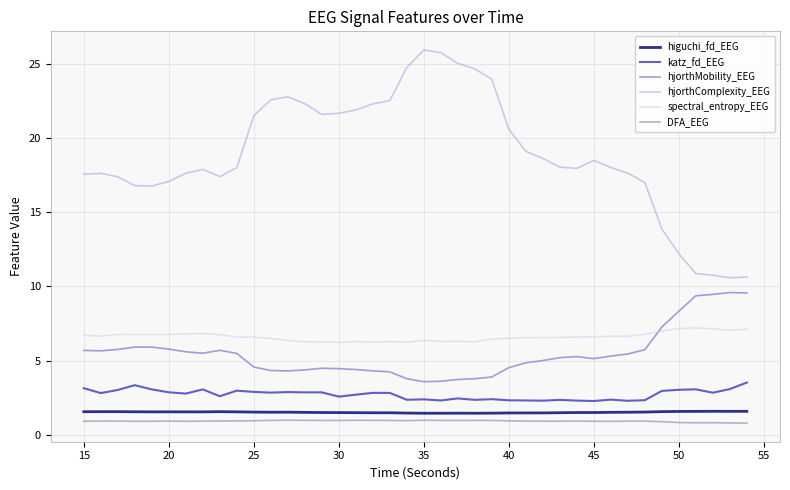

Does the chart display data point markers on the line(s)?

No